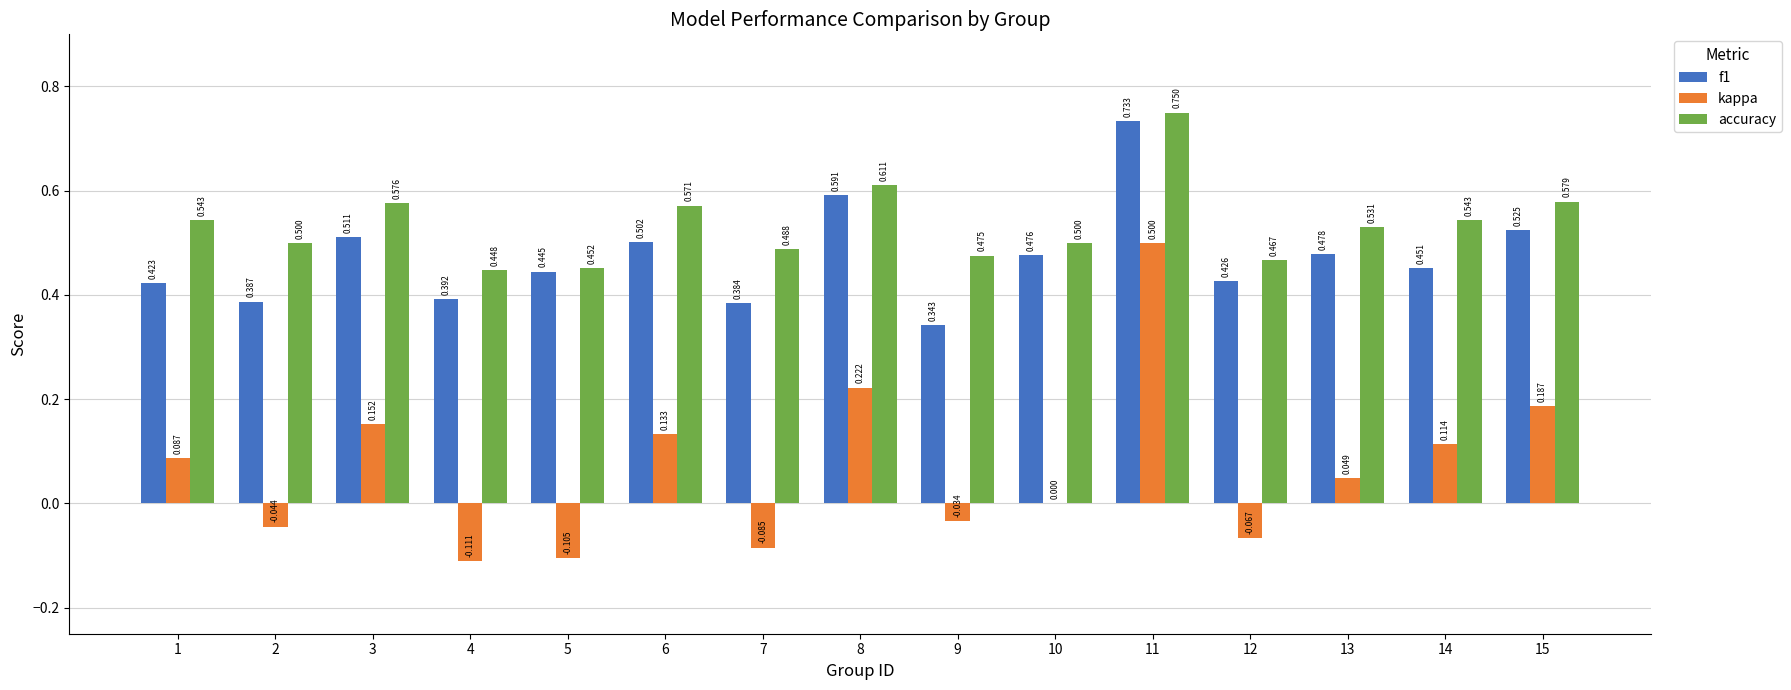

Which series has the largest range (max minus min)?

kappa